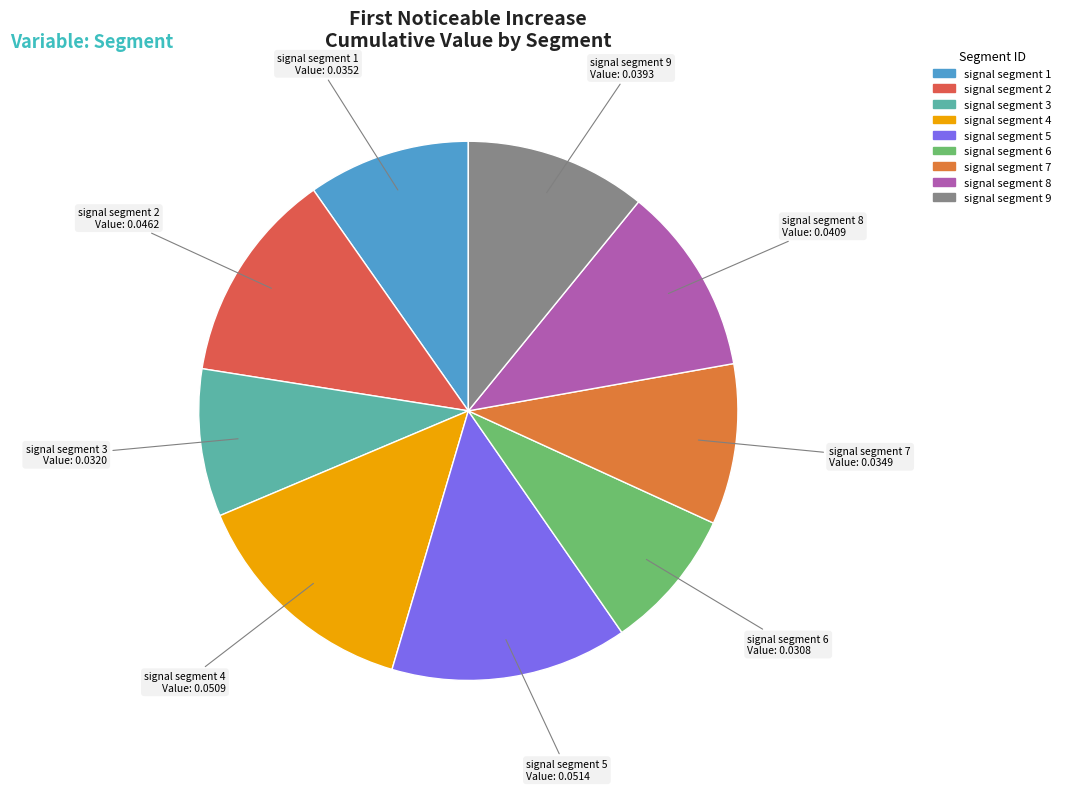

Is there a majority slice in this chart?

No